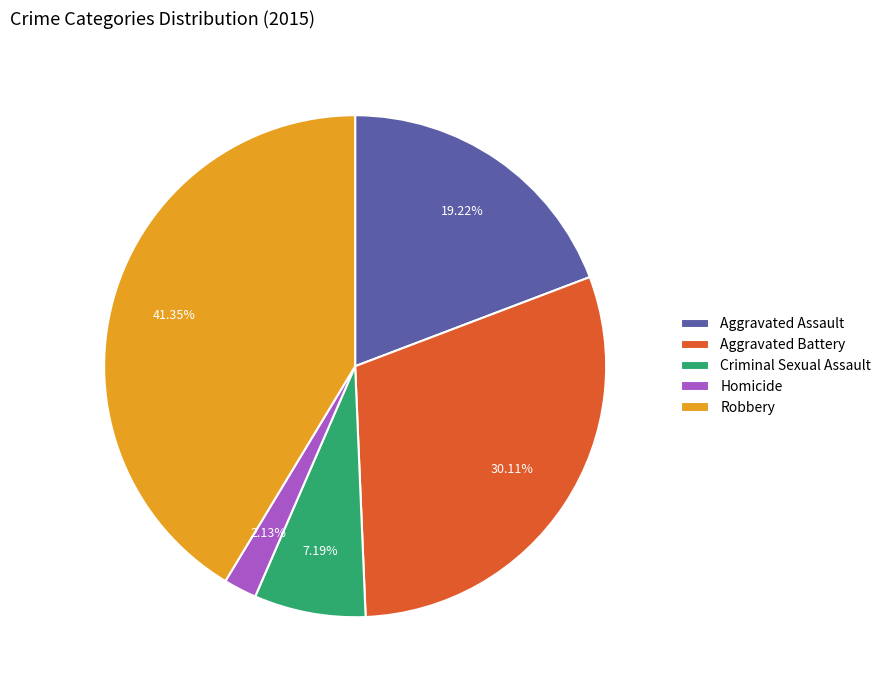

Count the number of slices in the pie.

5